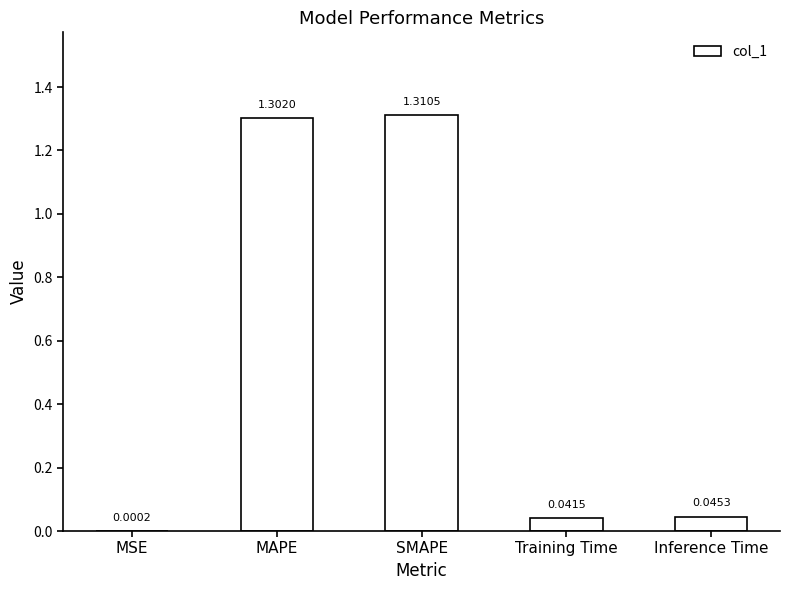

Are the bars grouped side by side (vs. stacked)?

No